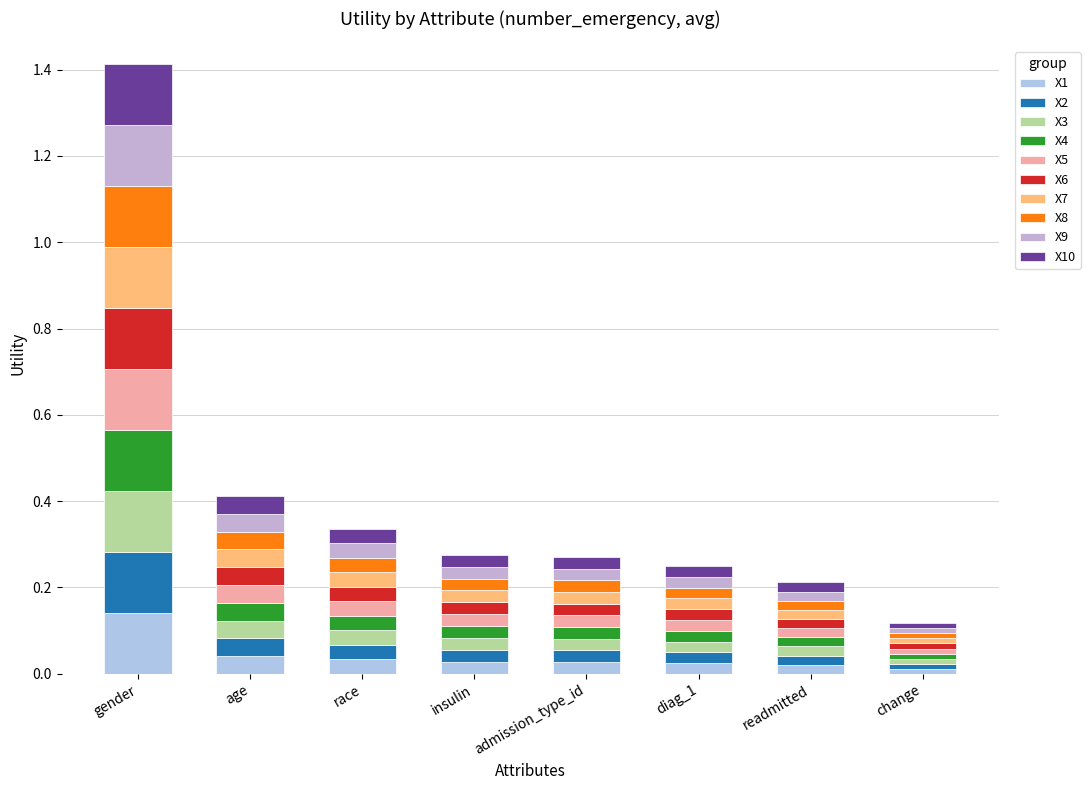

What is the label of the 7th bar from the left?

readmitted